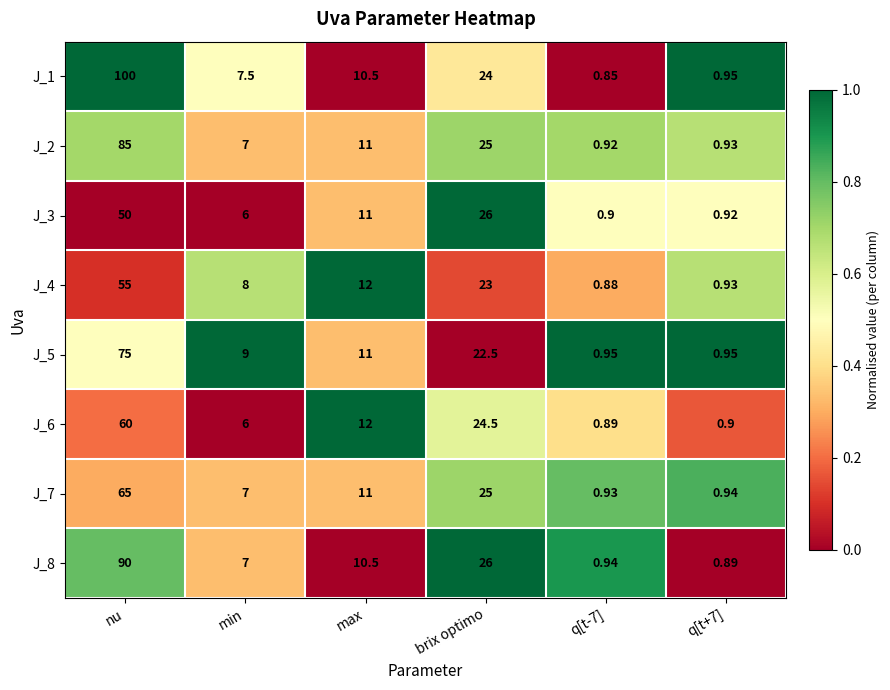

Where is J_1 nearest to the value 50?

brix optimo